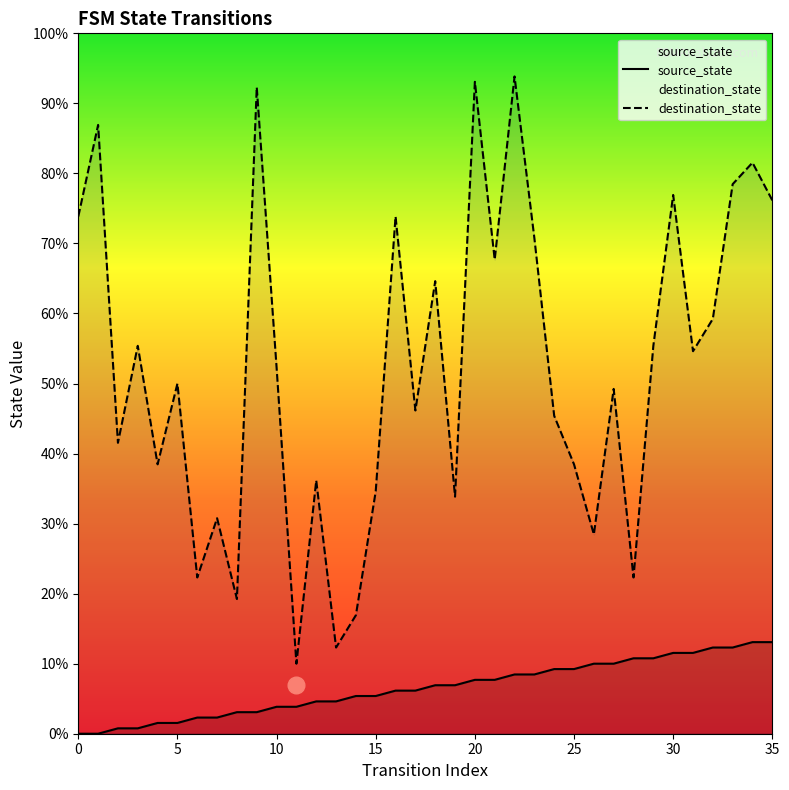

The destination_state series shows 88 at 21. True or false?

True